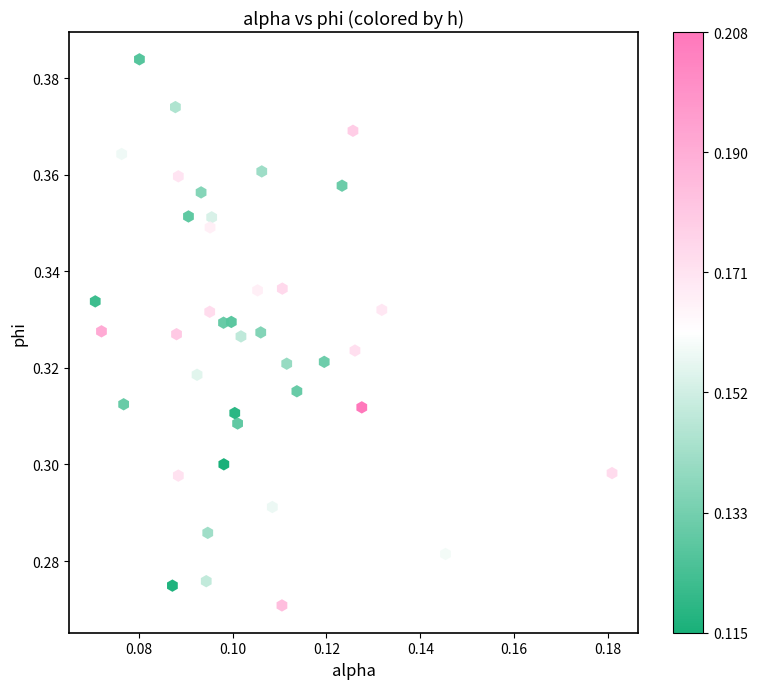

How many data points are displayed?

40